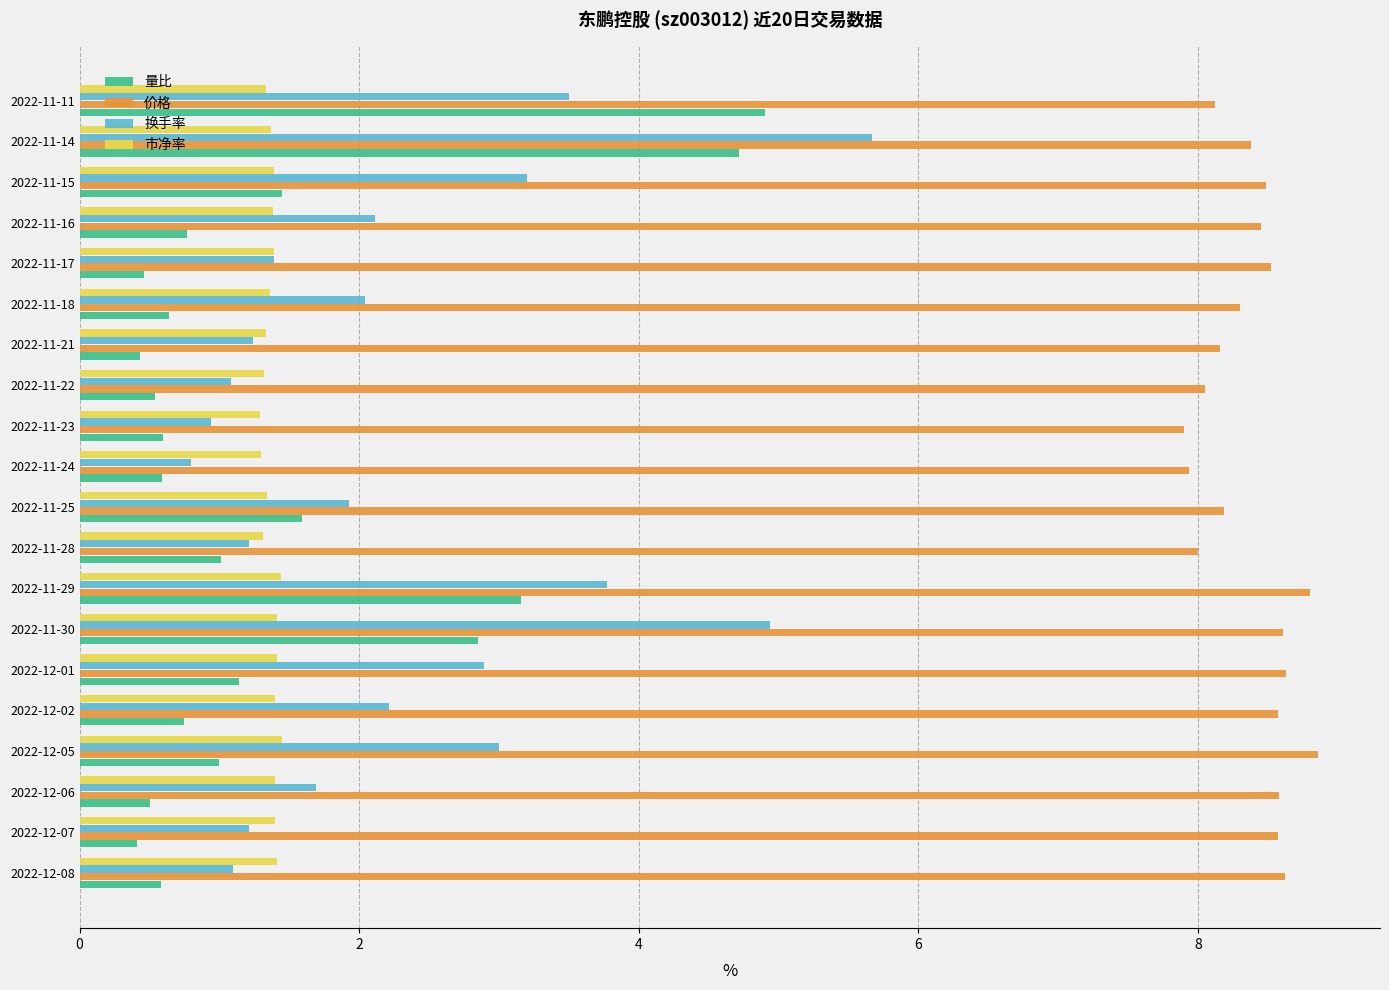

What is the difference between the maximum and minimum values in the 市净率 series?

0.2